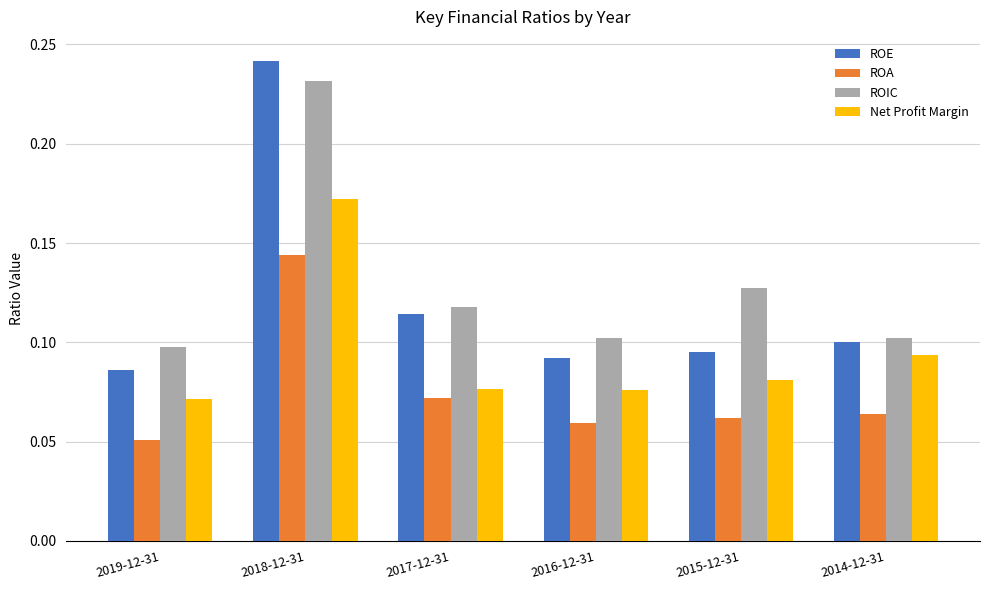

What are all the series names shown in the legend?

ROE, ROA, ROIC, Net Profit Margin